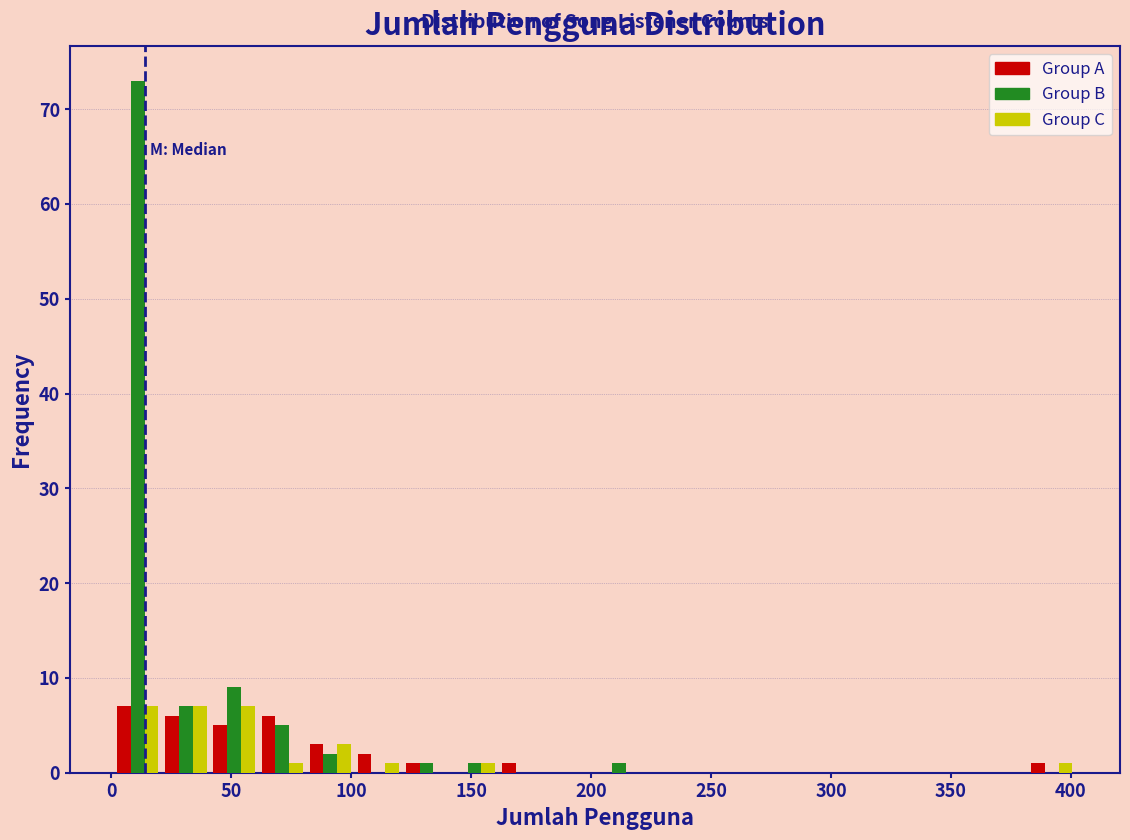

In the Group B series, which range on the x-axis has the tallest bar?

0 to 20